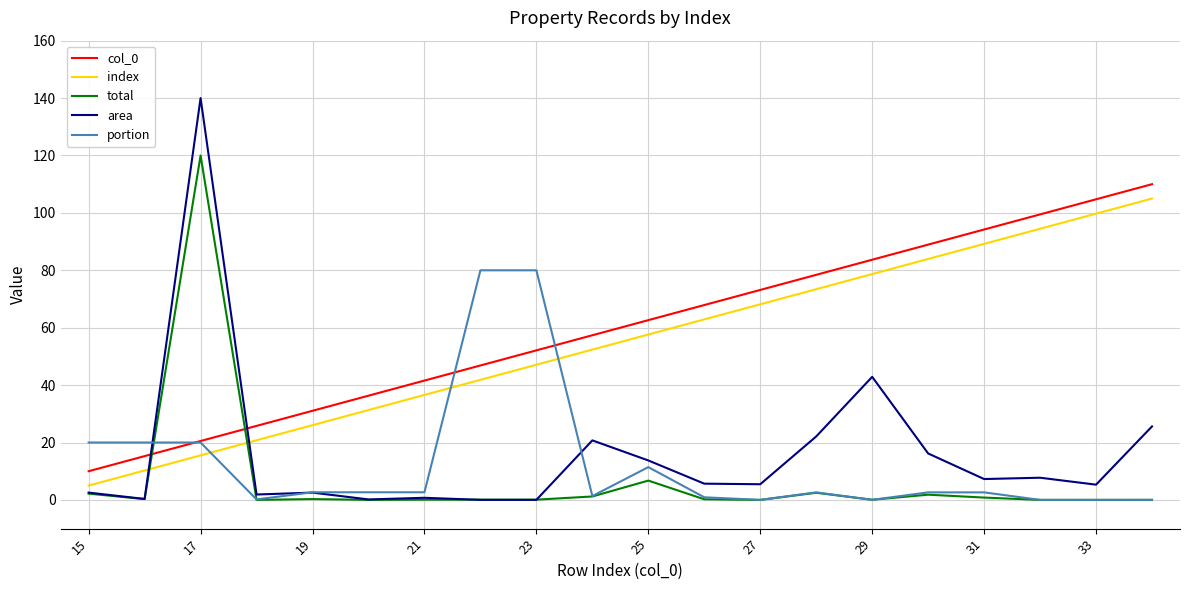

True or false: col_0 and index cross at least once.

False